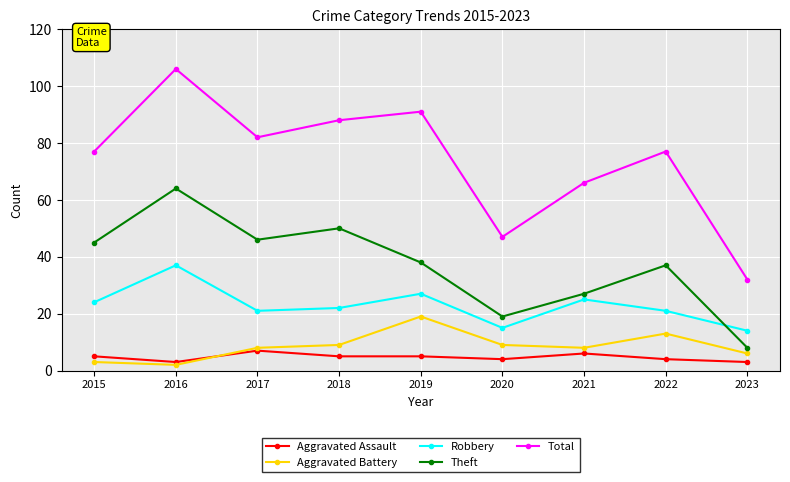

Reading left to right, what are all the values shown in this chart?

Aggravated Assault: 5	3	7	5	5	4	6	4	3
Aggravated Battery: 3	2	8	9	19	9	8	13	6
Robbery: 24	37	21	22	27	15	25	21	14
Theft: 45	64	46	50	38	19	27	37	8
Total: 77	106	82	88	91	47	66	77	32